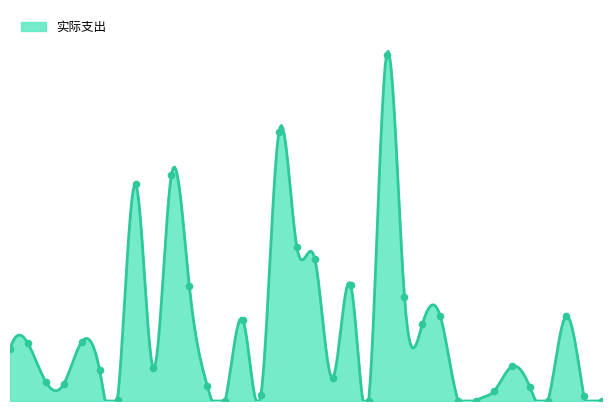

Which has a higher value, 11 or 32?

11